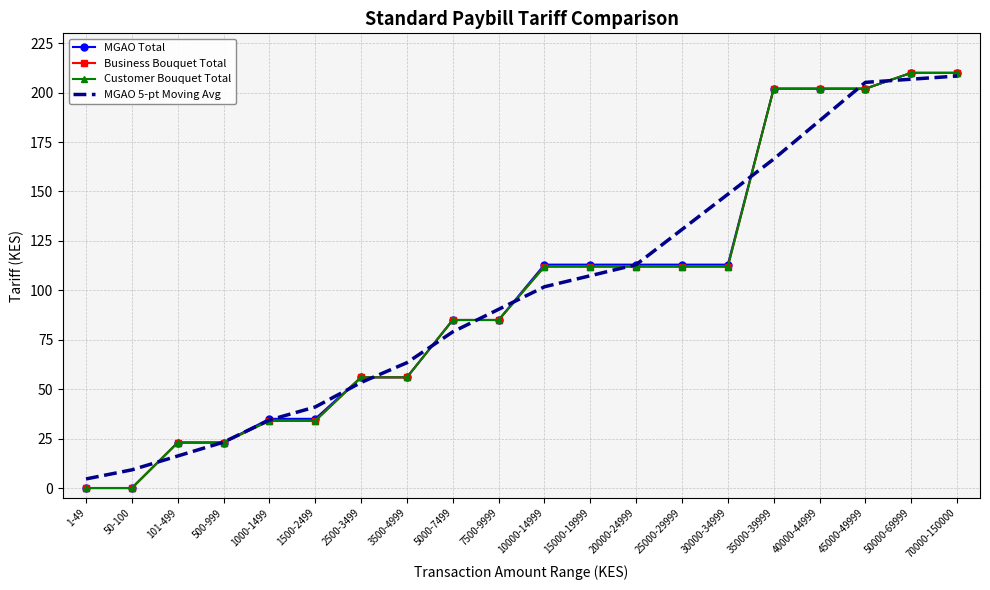

What is the difference between the MGAO 5-pt Moving Avg values at 35000-39999 and 7500-9999?

76.0